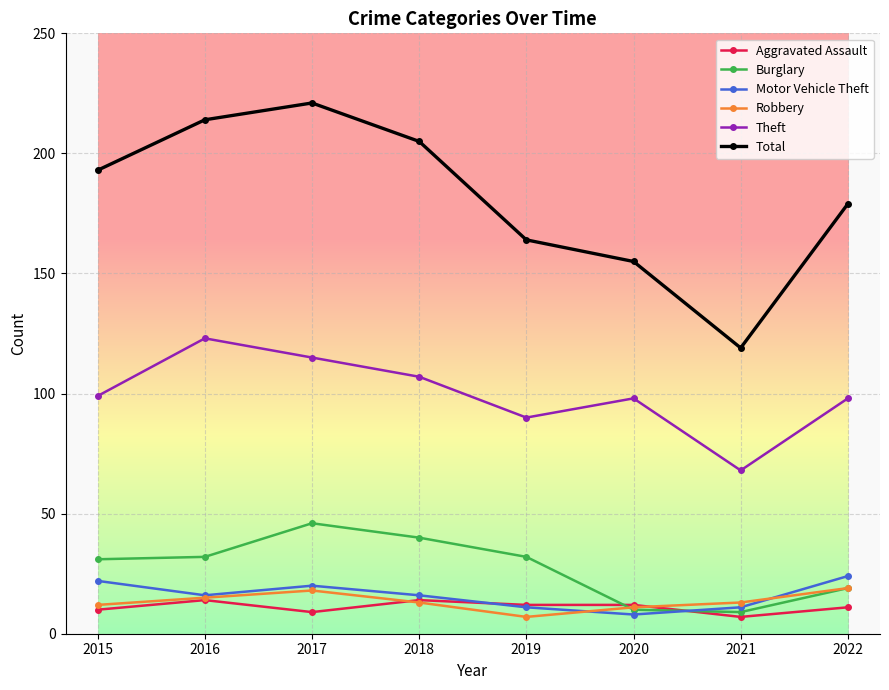

True or false: Theft and Total intersect in this chart.

False